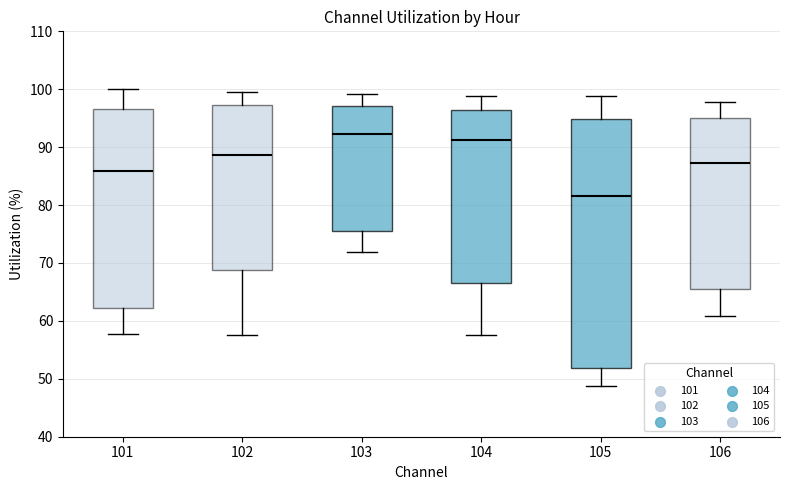

Reading left to right, read every box against the y-axis: the position of its median line, the range the box covers, and the ends of its whiskers. The values are not printed on the chart, so give them approximately, as read against the axis.

101: median 86, box 62 to 97, whiskers 58 to 100
102: median 89, box 69 to 97, whiskers 58 to 100
103: median 92, box 76 to 97, whiskers 72 to 99
104: median 91, box 67 to 96, whiskers 58 to 99
105: median 82, box 52 to 95, whiskers 49 to 99
106: median 87, box 66 to 95, whiskers 61 to 98